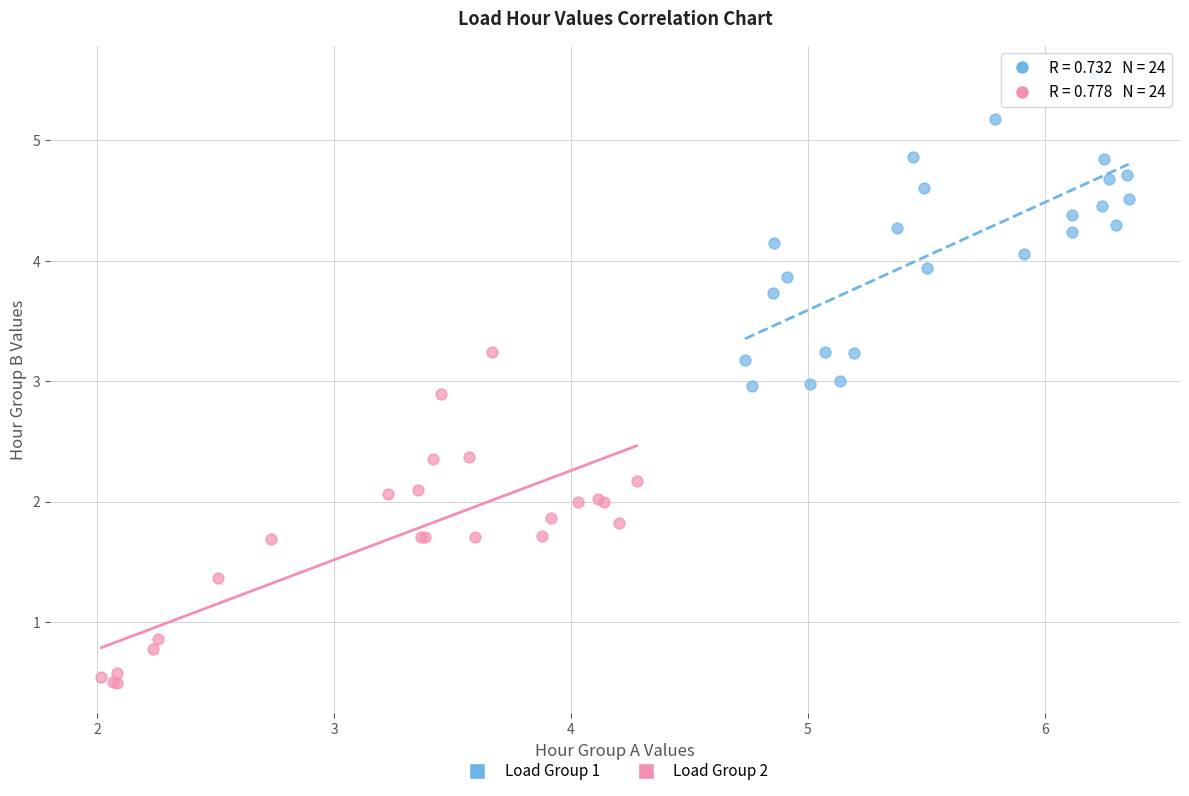

Which series reaches the minimum Y coordinate?

Load Group 2